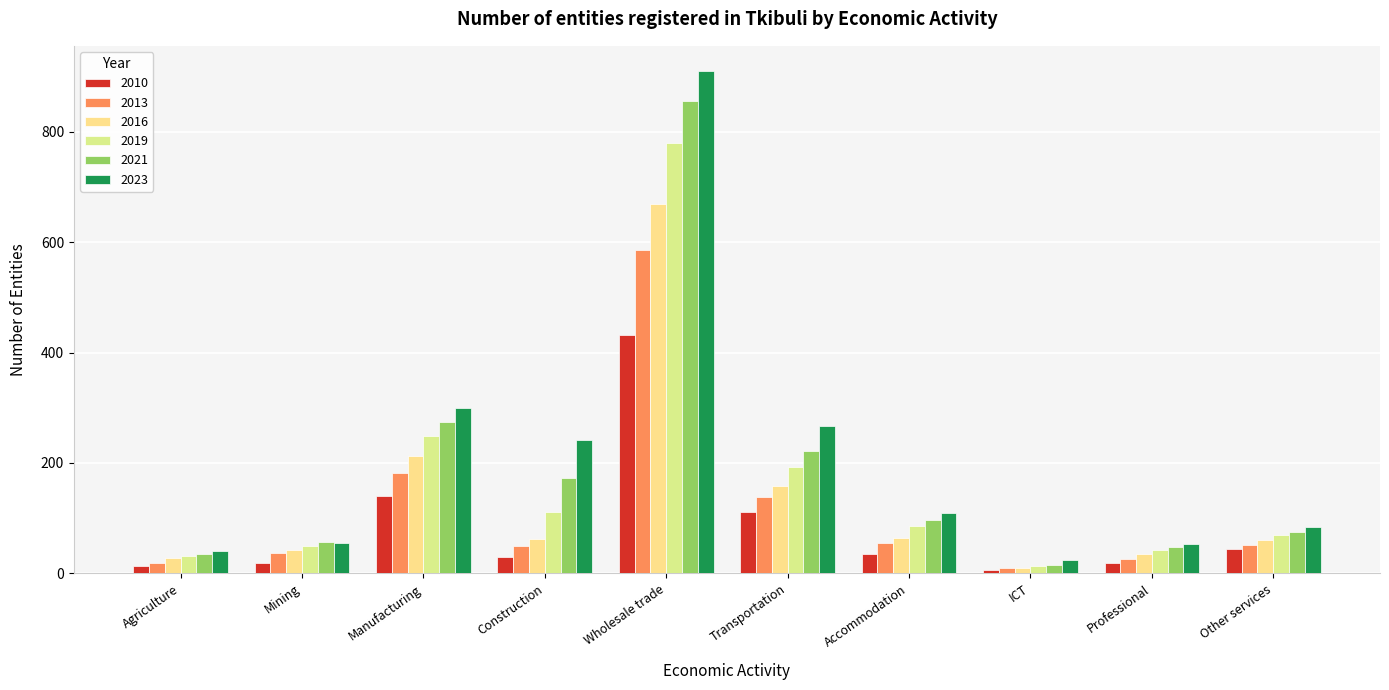

What is the difference between the second highest and minimum values in the 2013 series?

172